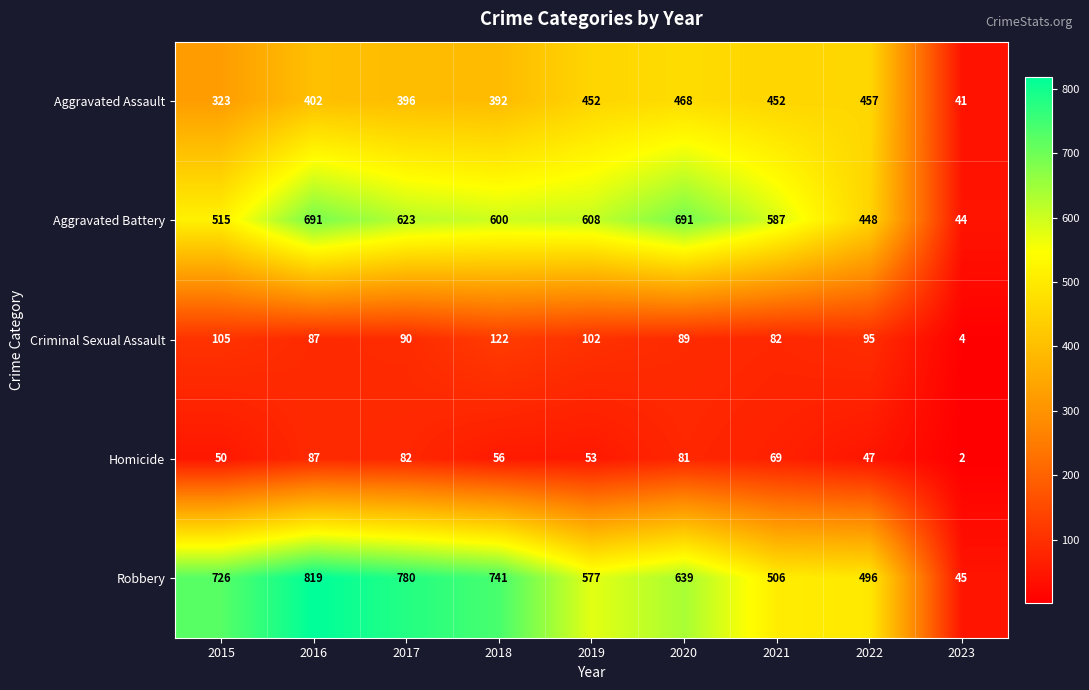

What is the sum of the Homicide values at 2015 and 2019?

103